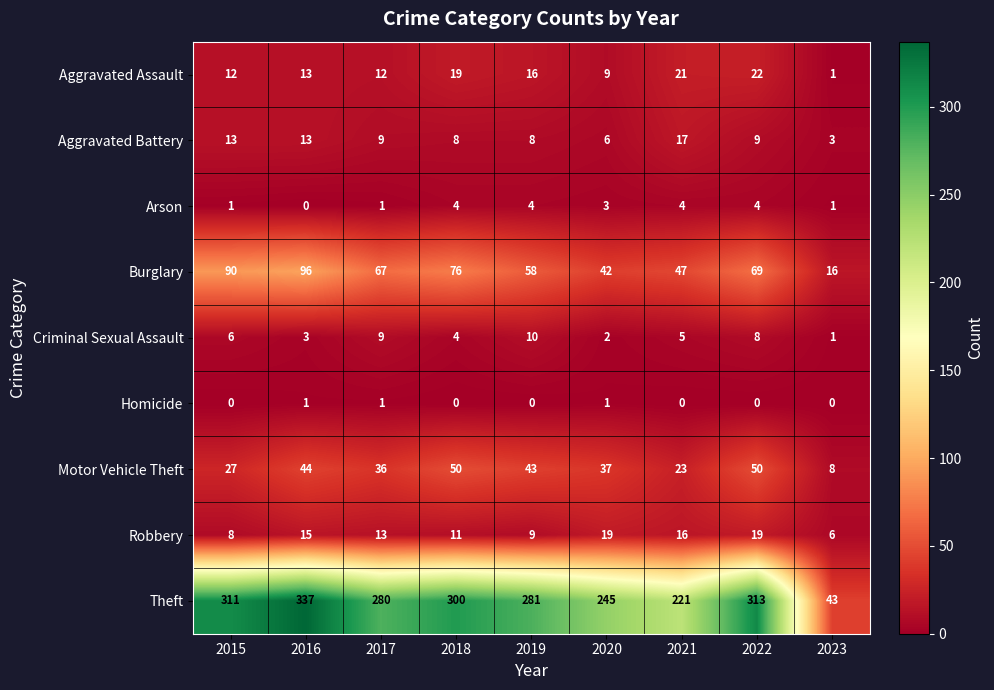

How many data points does each series have?

9